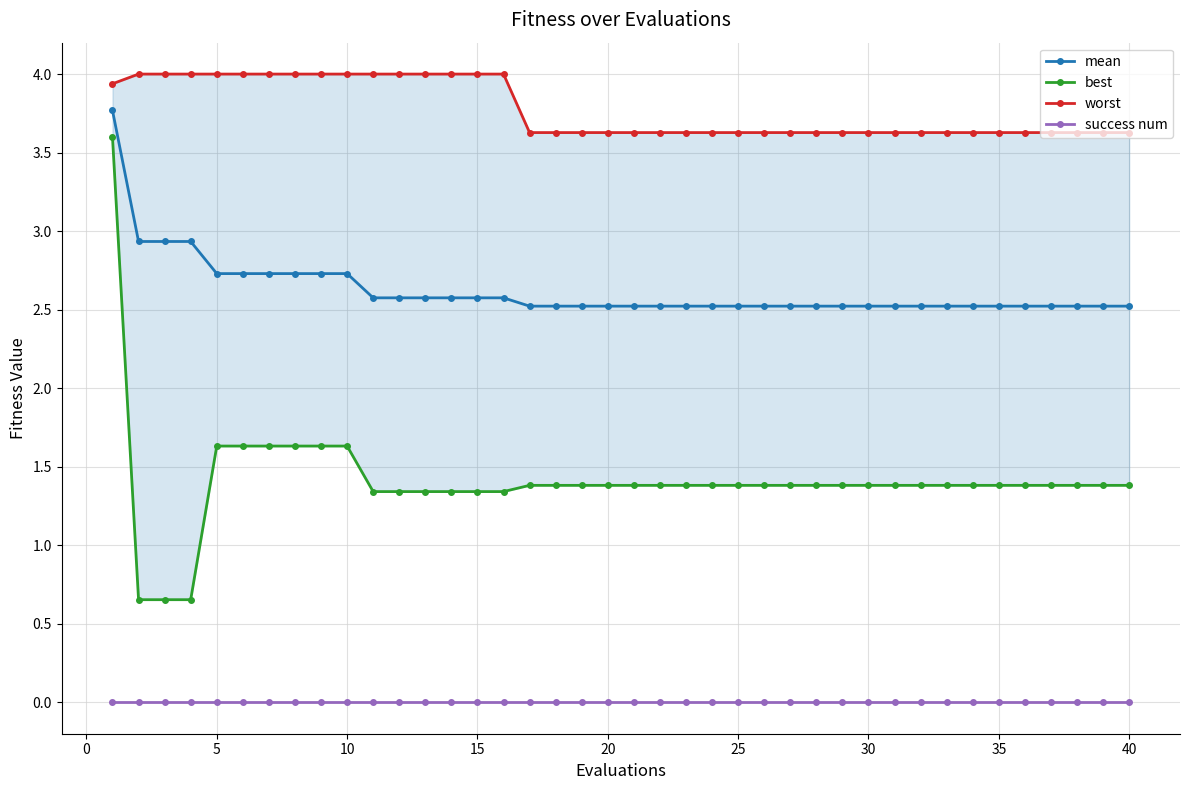

The value of best at 31 is 2.1. True or false?

False